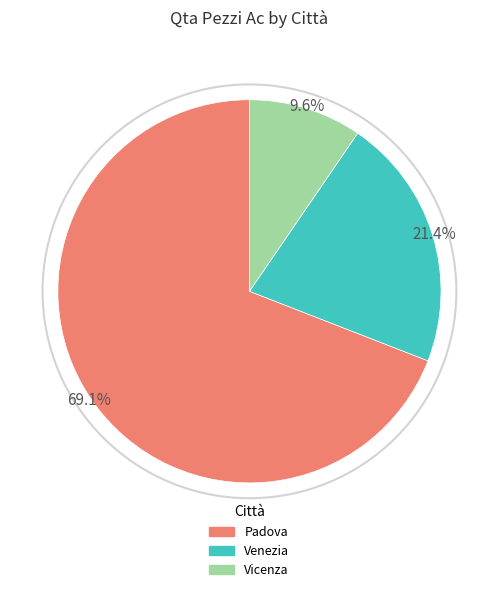

Is the sum of Padova and Vicenza greater than half?

Yes